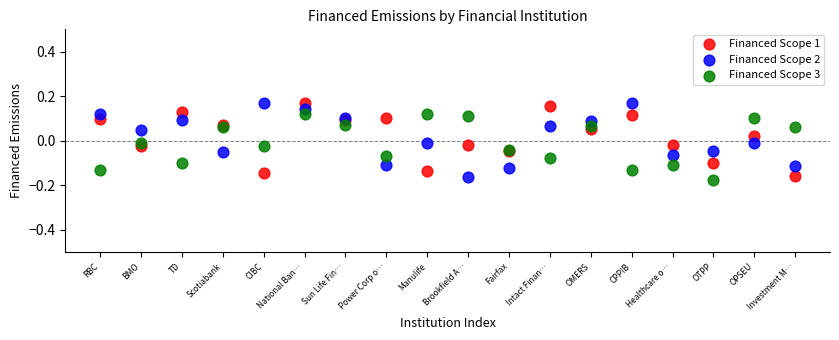

What are all the series names shown in the legend?

Financed Scope 1, Financed Scope 2, Financed Scope 3